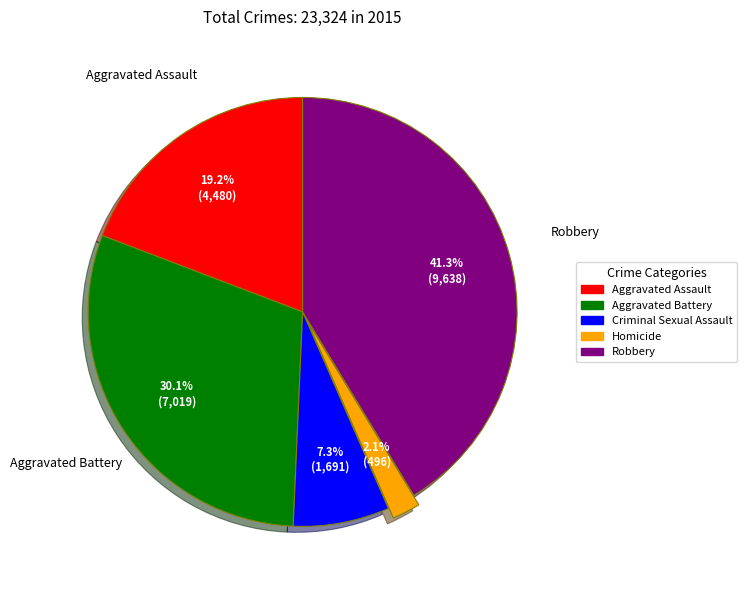

Which category has the smallest portion of the pie?

Homicide